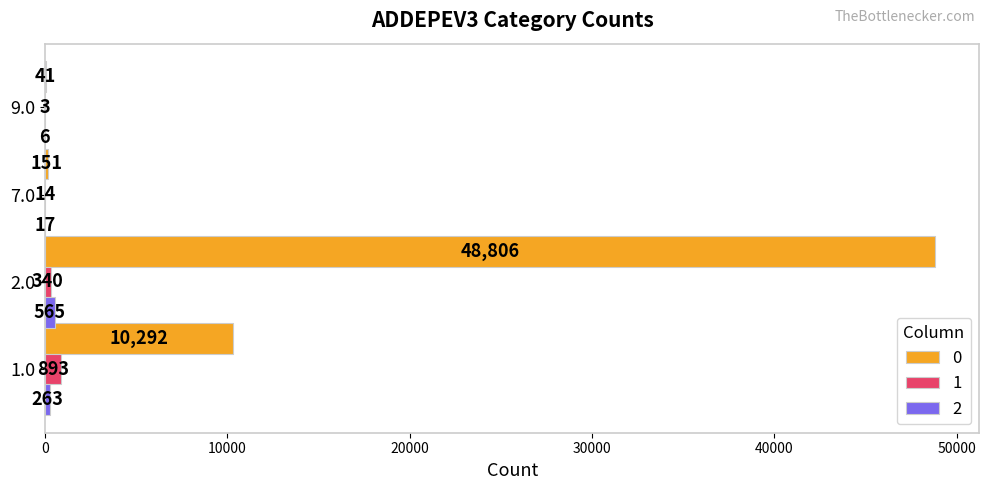

The value of 2 at 1.0 is 263. True or false?

True